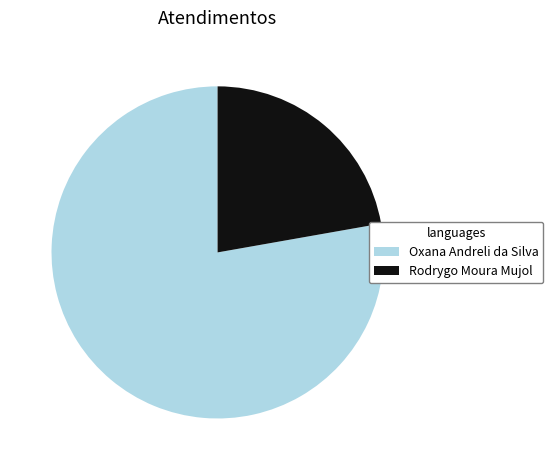

The Rodrygo Moura Mujol slice represents 28% of the pie. True or false?

False